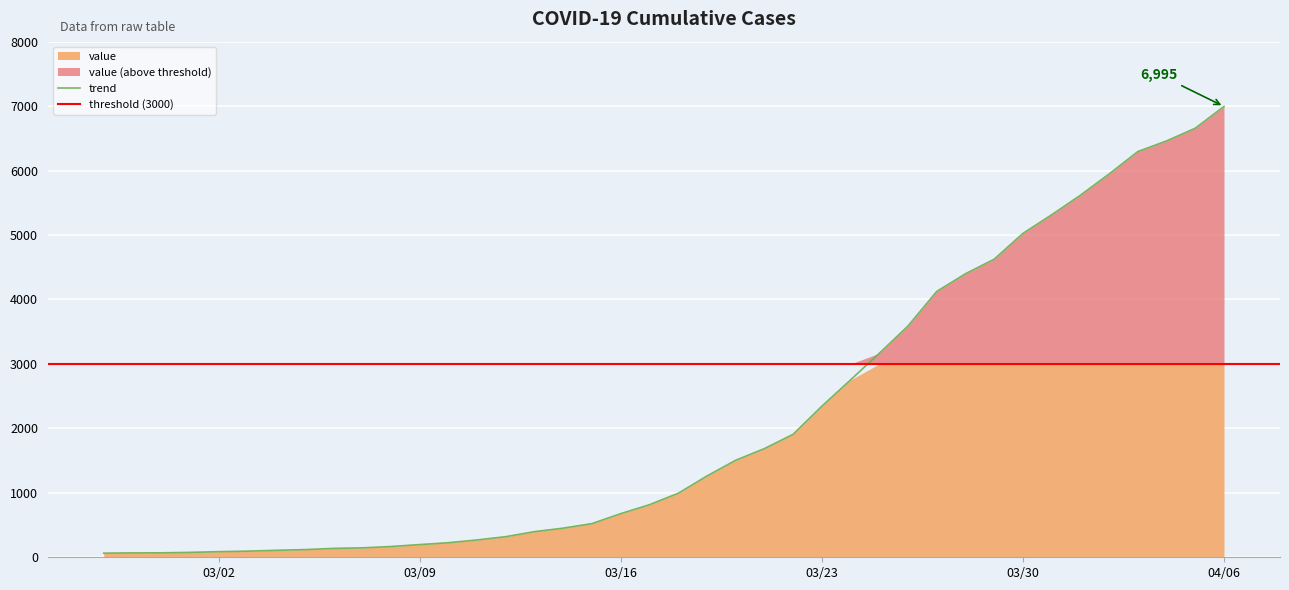

Which category has the highest value in the trend series?

04/06